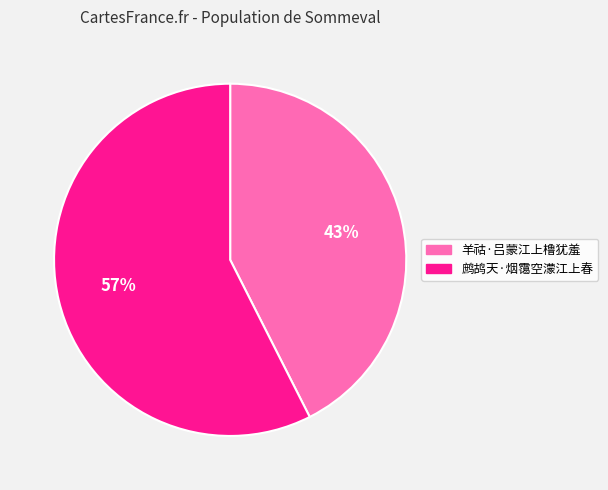

To the nearest percent, what percentage of the pie is 羊祜·吕蒙江上橹犹羞?

43%